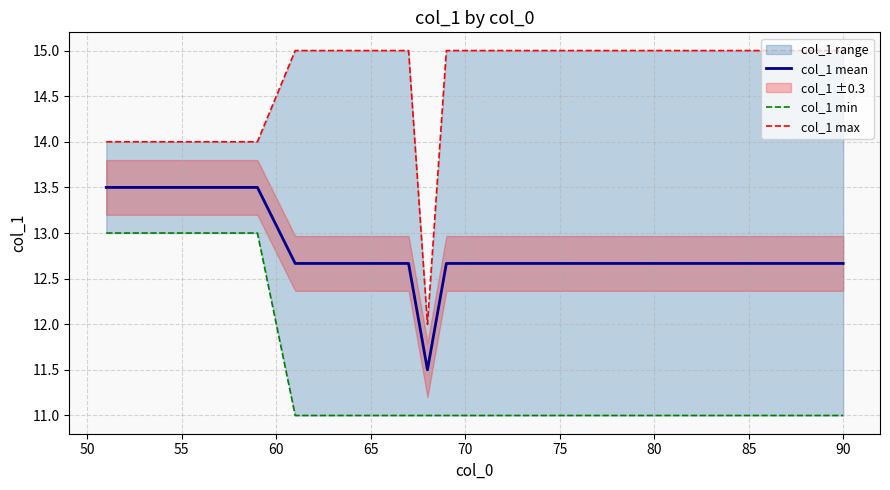

What is the highest value of the col_1 mean series?

13.5